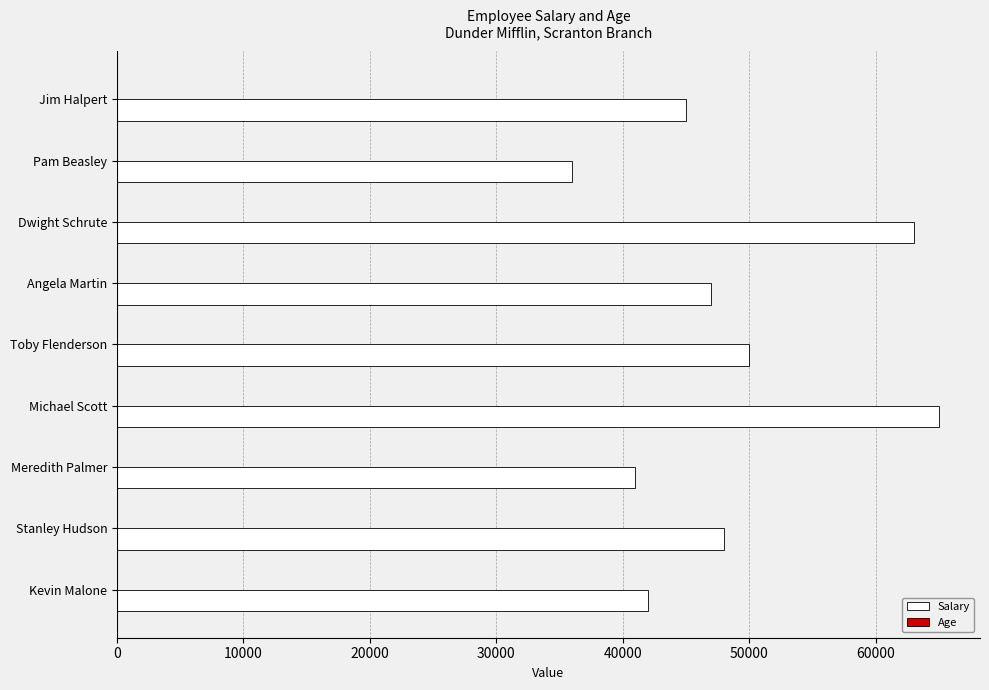

Which series has the widest spread of values?

Salary